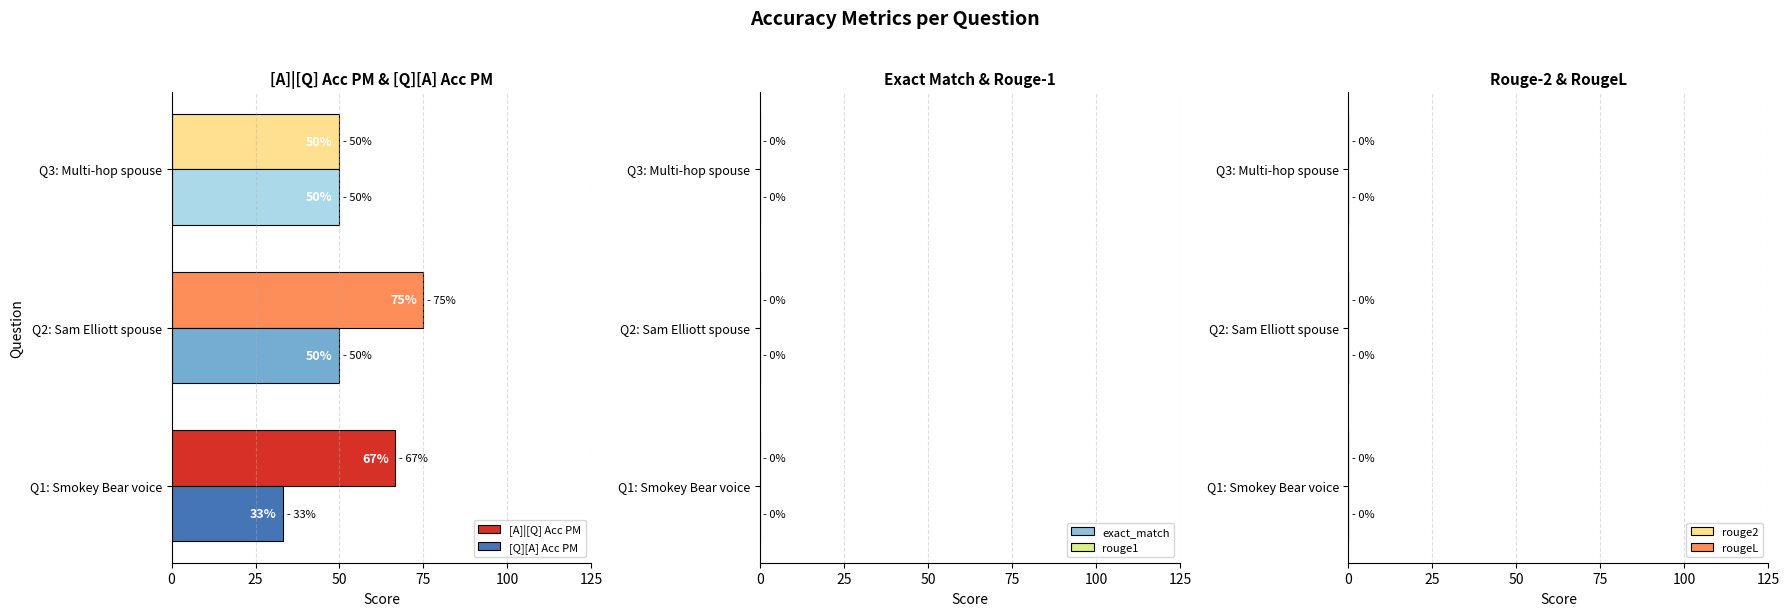

What are all the series names shown in the legend?

[A]|[Q] Acc PM, [Q][A] Acc PM